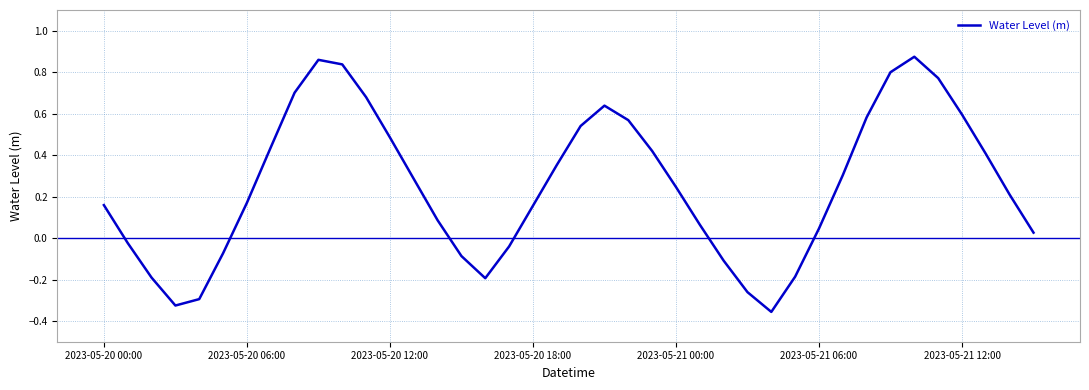

True or false: there are more than 1 points higher than both neighbors.

True